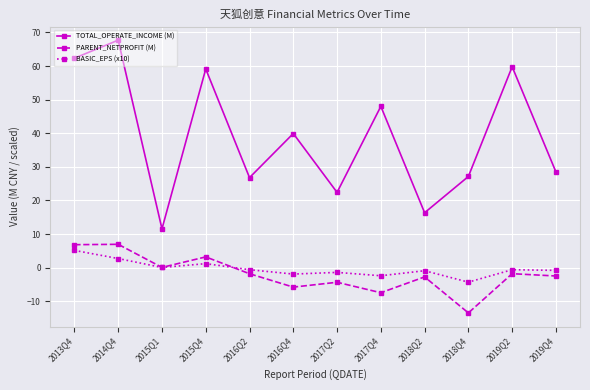

Rank the series by their maximum value, from lowest to highest.

BASIC_EPS (x10), PARENT_NETPROFIT (M), TOTAL_OPERATE_INCOME (M)